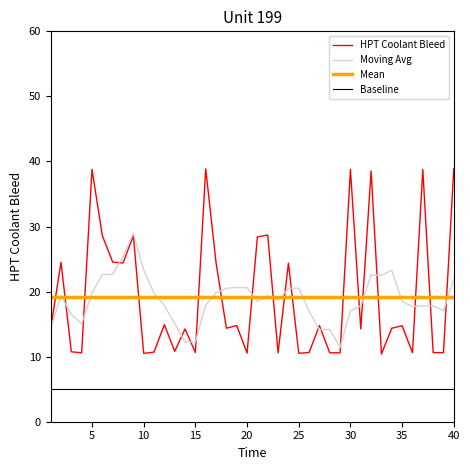

What is the minimum value for Moving Avg?

11.4